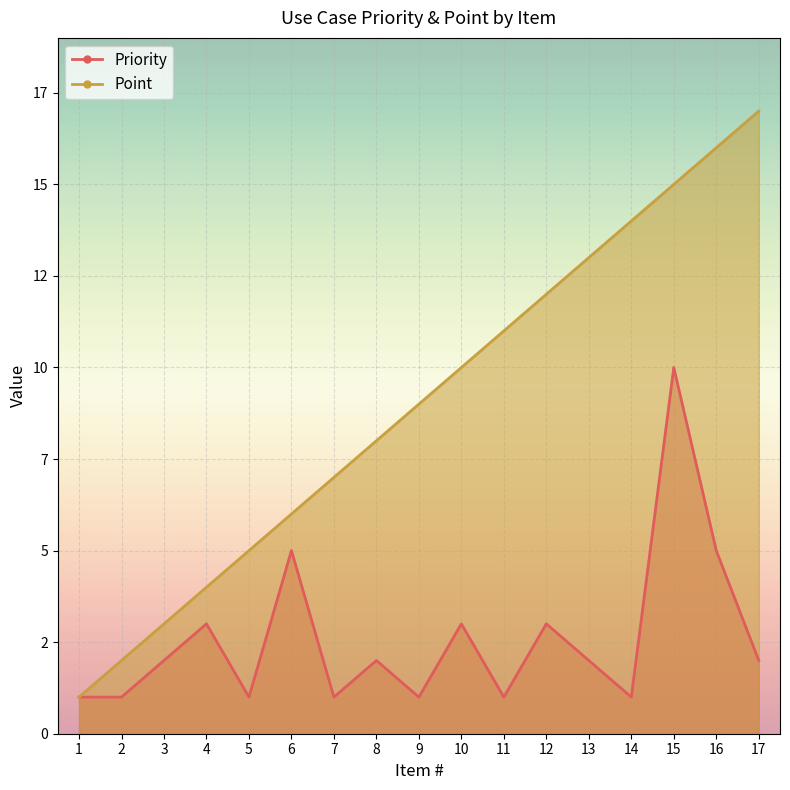

Reading left to right, list all the values displayed in this chart.

Priority: 1=1	2=1	3=2	4=3	5=1	6=5	7=1	8=2	9=1	10=3	11=1	12=3	13=2	14=1	15=10	16=5	17=2
Point: 1=1	2=2	3=3	4=4	5=5	6=6	7=7	8=8	9=9	10=10	11=11	12=12	13=13	14=14	15=15	16=16	17=17